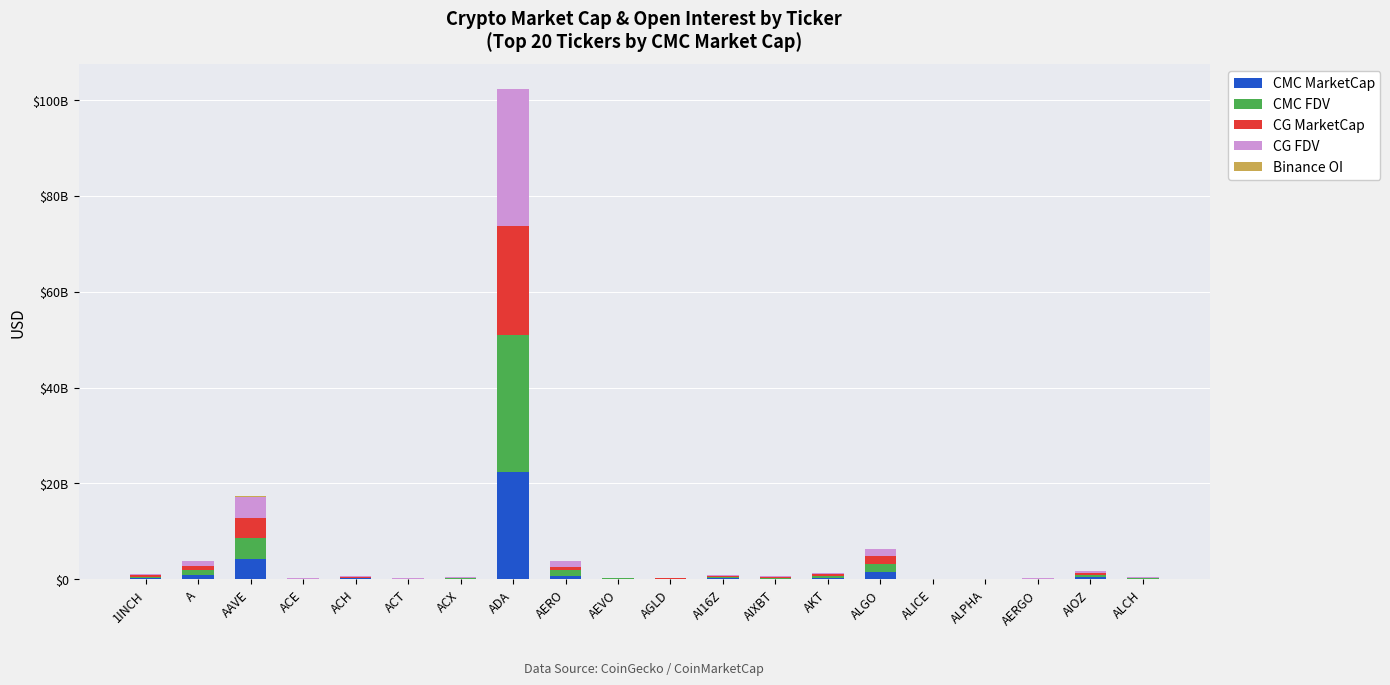

Does the chart contain stacked bars?

Yes